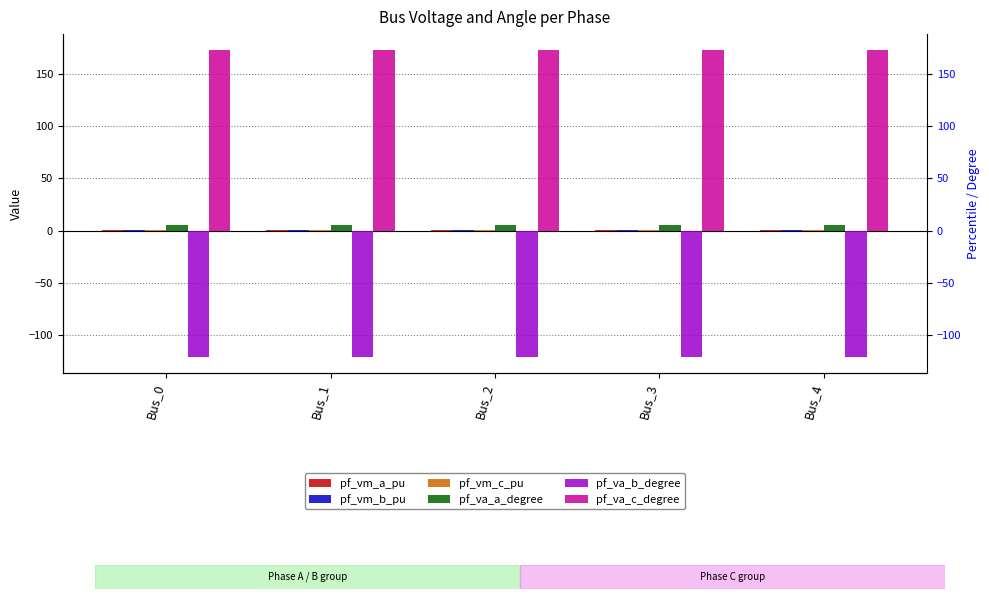

Is it true that pf_vm_b_pu equals 0.1 at Bus_3?

False